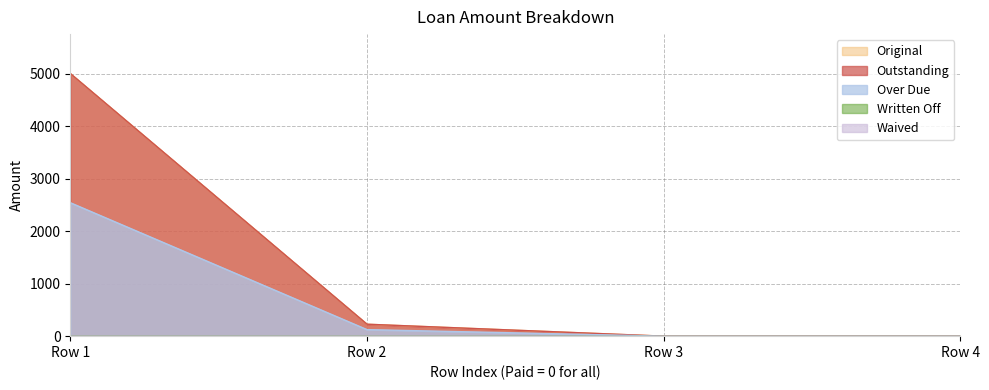

Which series has the largest total across all categories?

Original